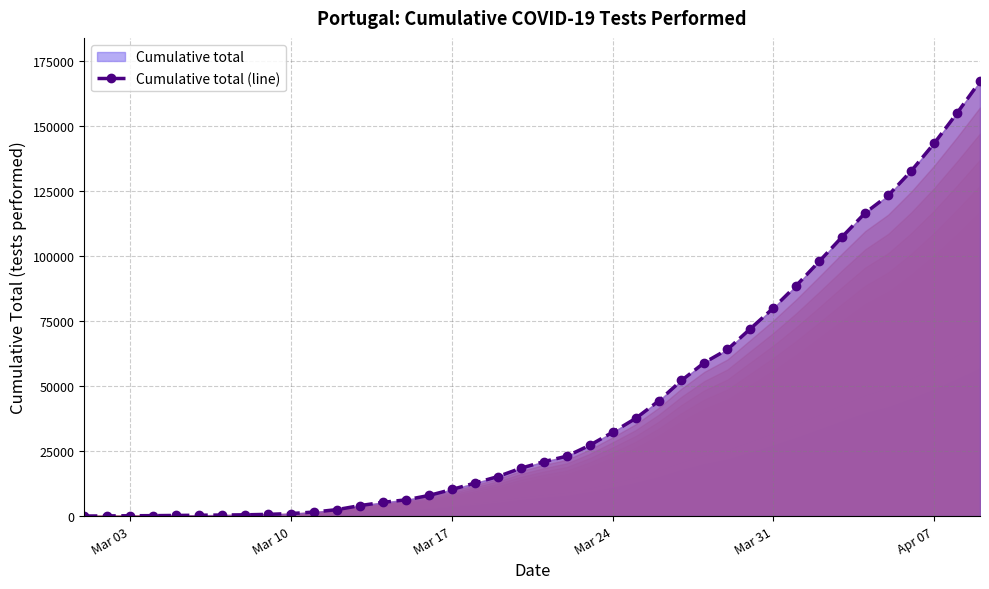

What is the greatest value displayed?

167240